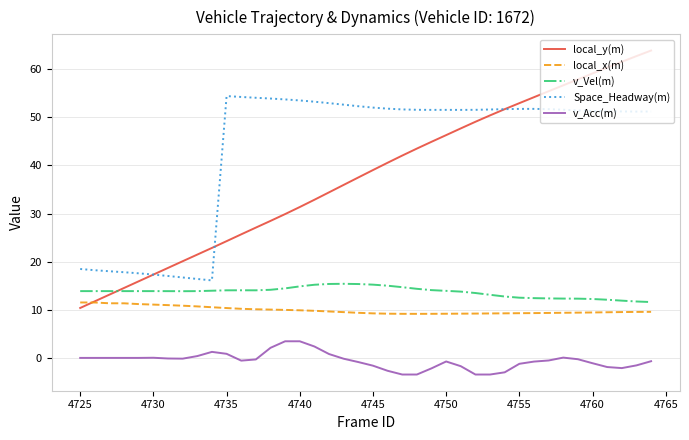

What is the difference between the maximum and minimum values in the Space_Headway(m) series?

38.3